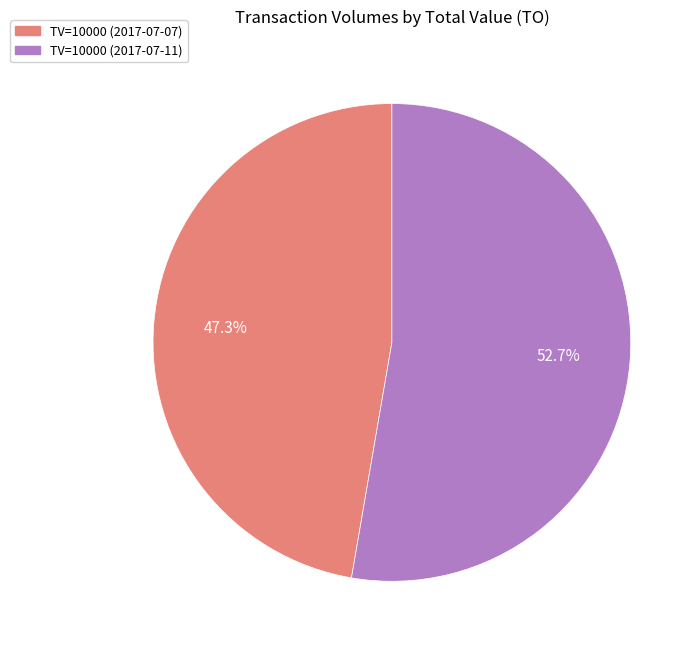

To the nearest percent, what percentage of the pie is TV=10000 (2017-07-11)?

53%